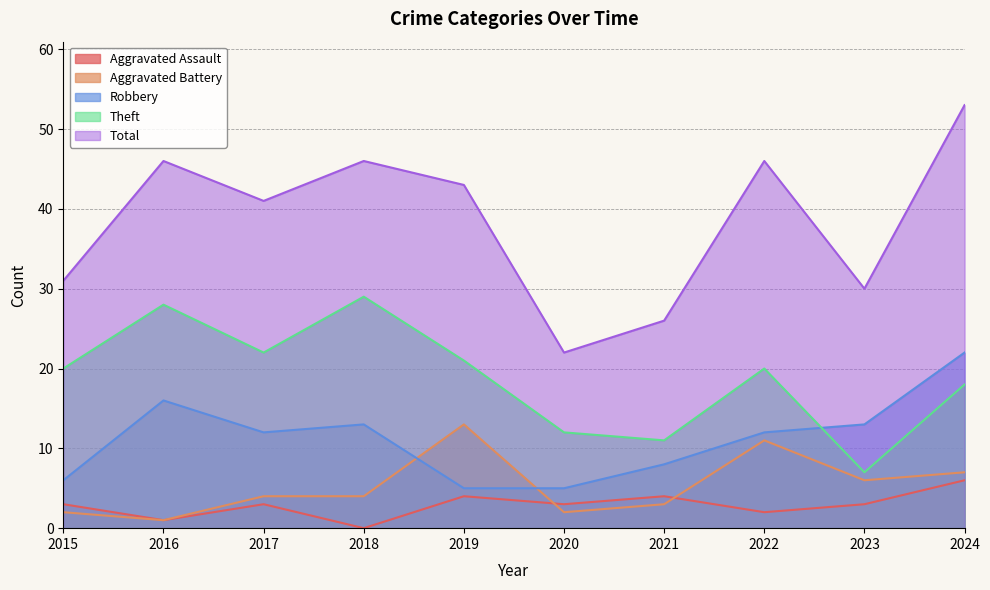

What is the difference between the highest and lowest values at 2016?

45